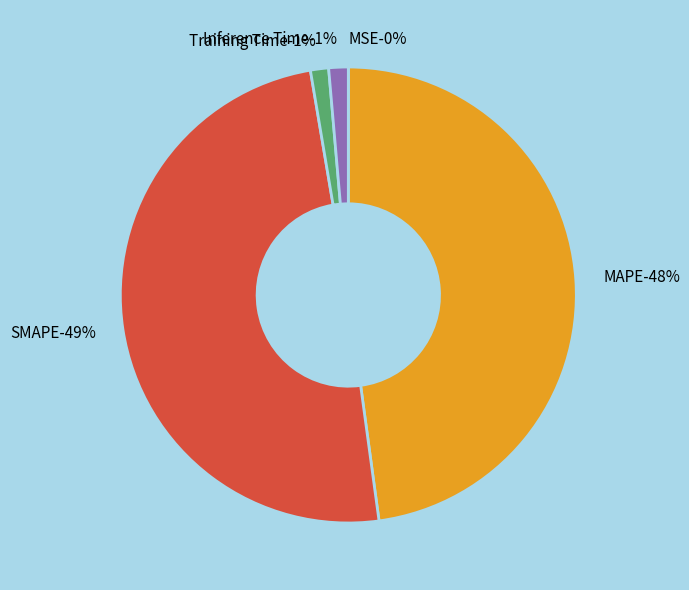

Is it true that MSE is 14% of the pie?

False